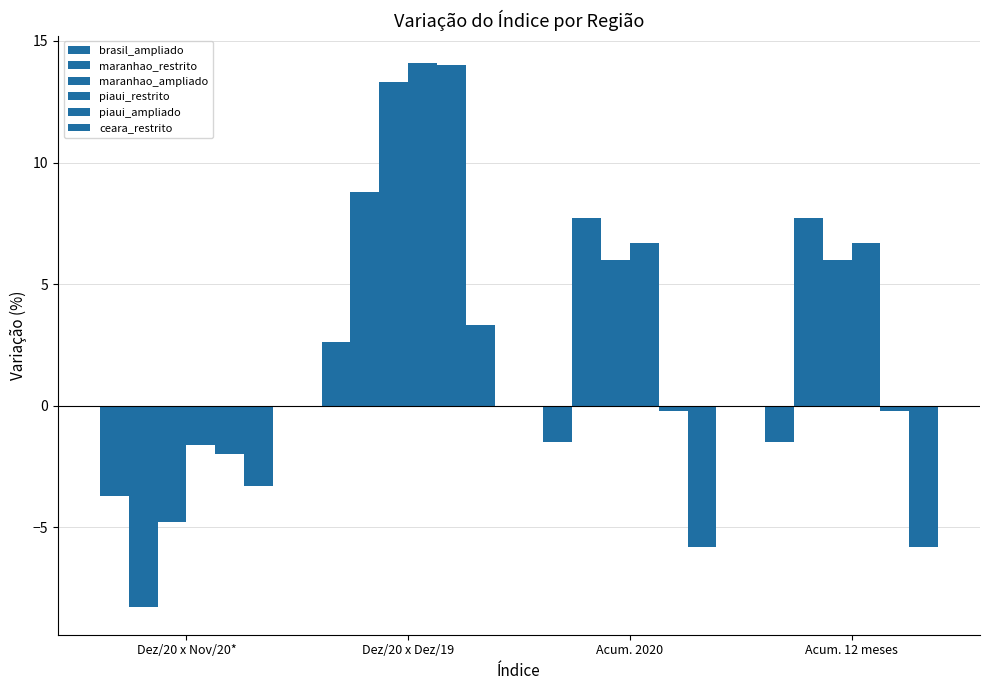

How many groups of bars are there?

4